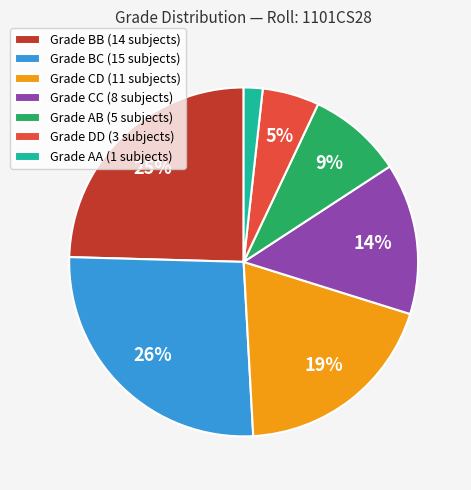

Is the sum of Grade CD (11 subjects) and Grade AA (1 subjects) greater than half?

No